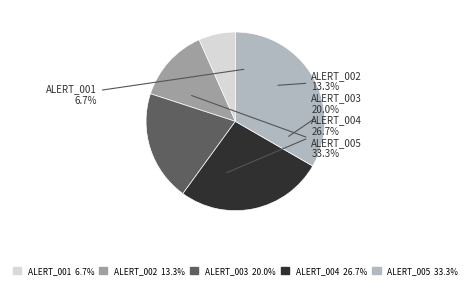

How many segments does this pie chart have?

5